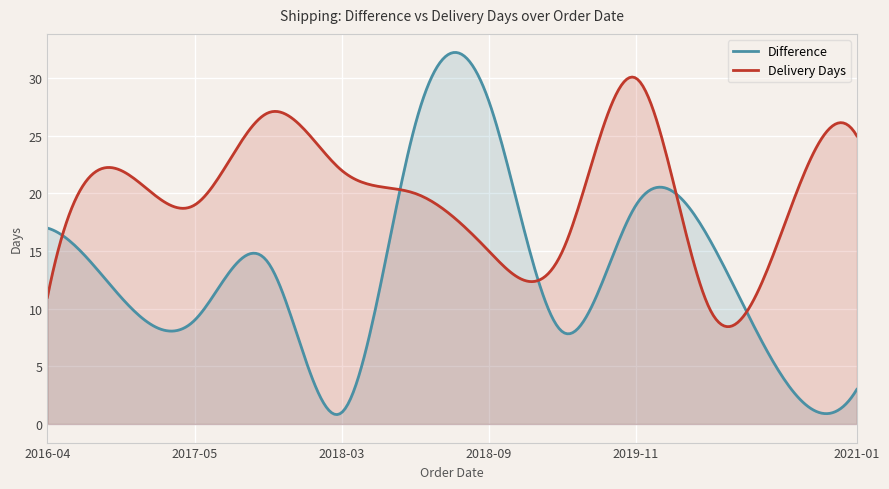

What position from the right is 2019-06-08?

5